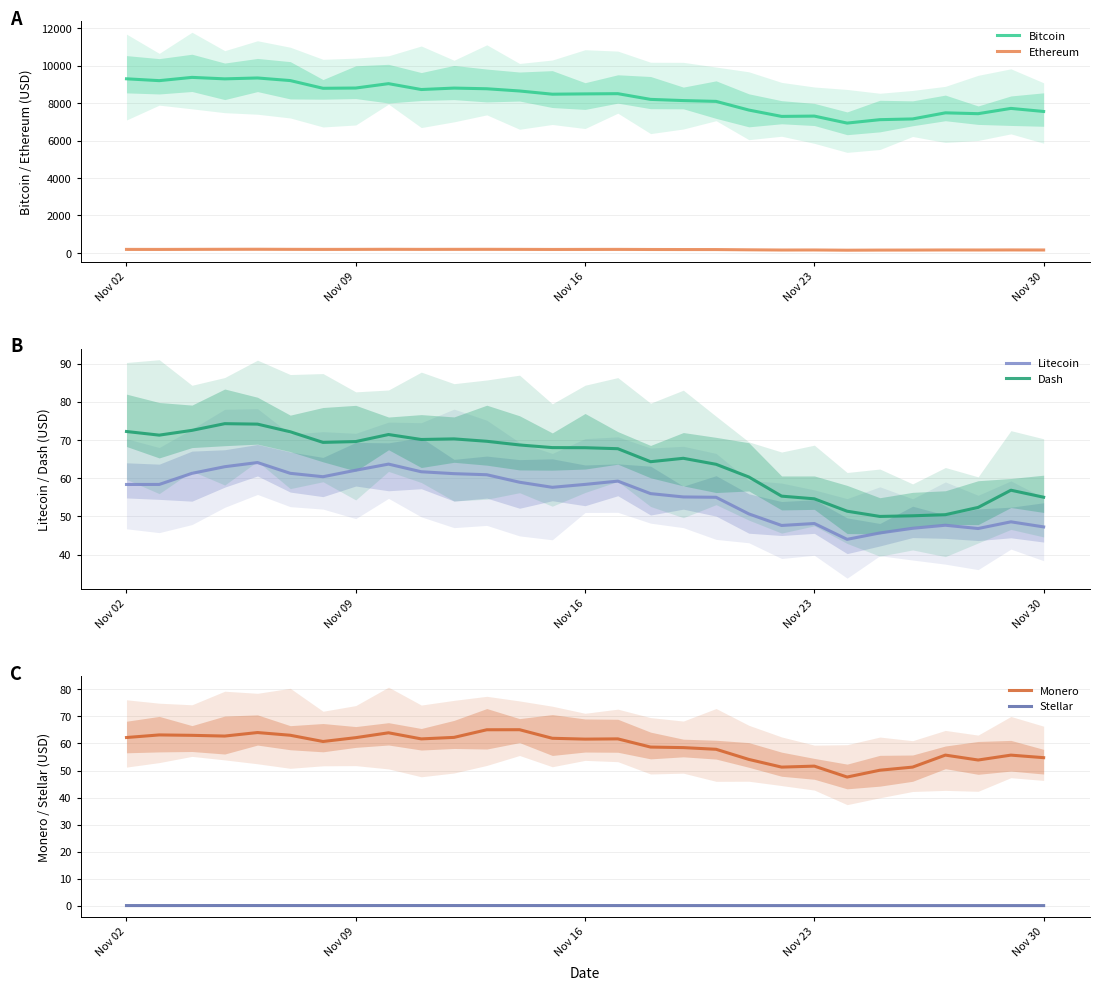

What is the maximum value for Bitcoin?

9379.0